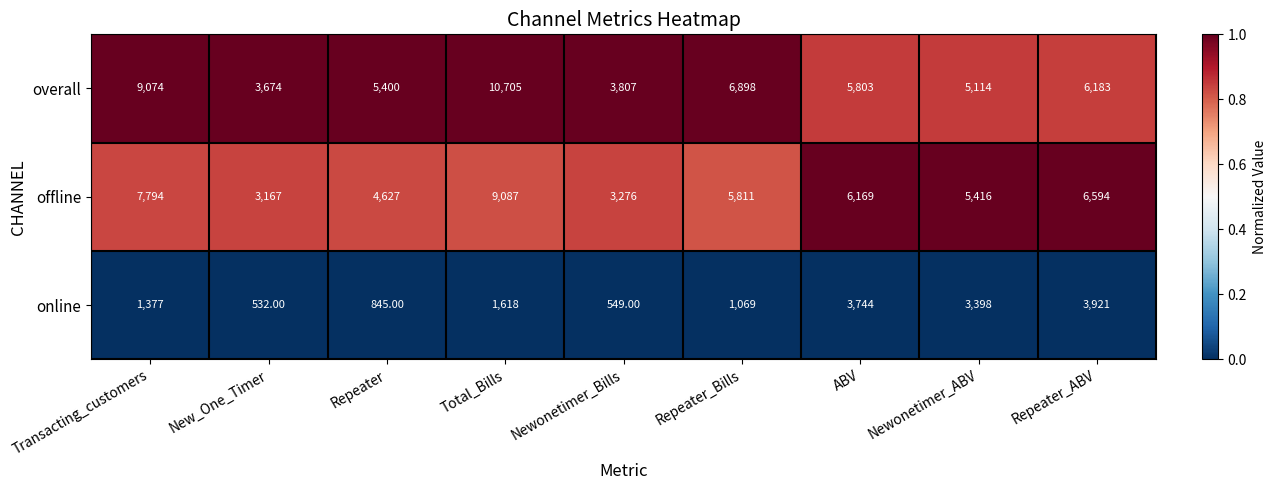

Which series has the largest total across all categories?

overall